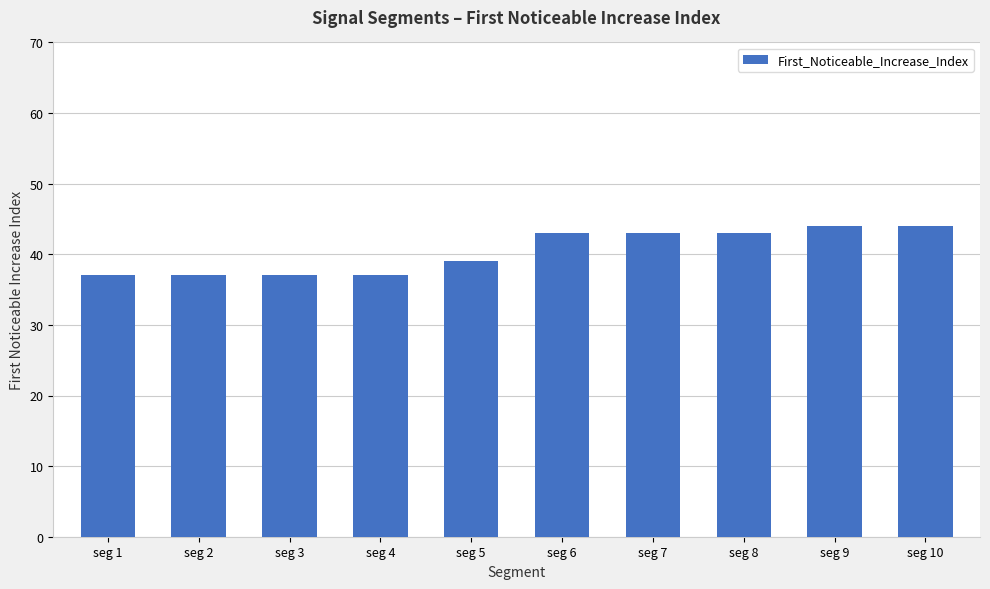

What value does the data have at seg 2?

37